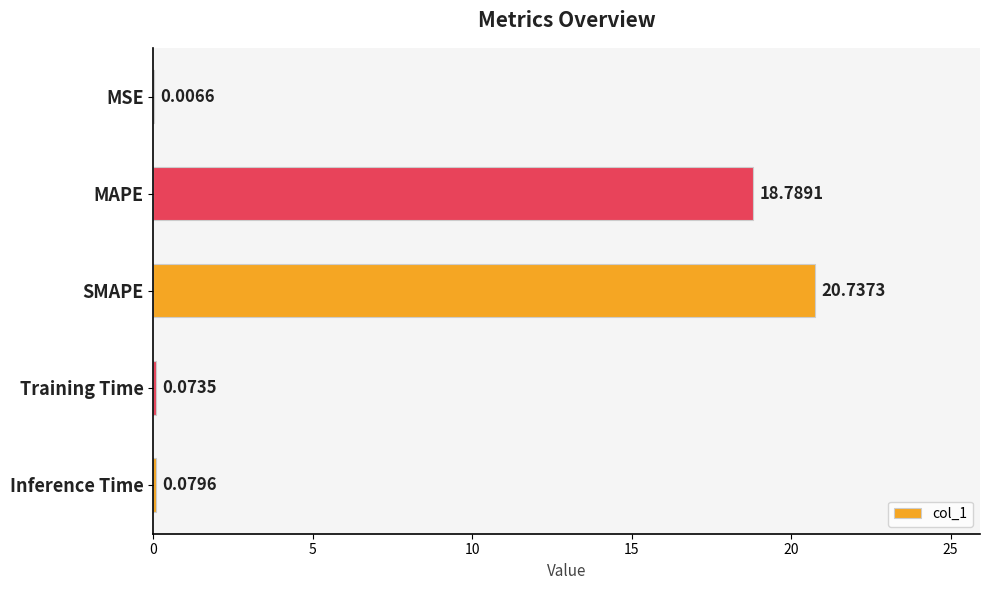

Where is the data nearest to the value 10?

MAPE